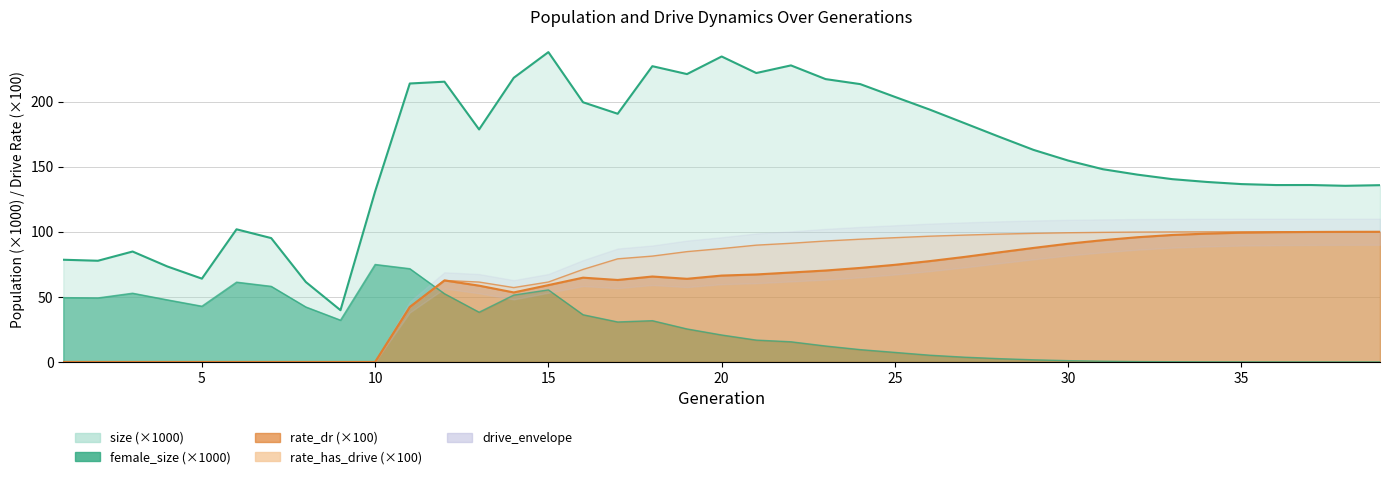

At which label does rate_dr first exceed 66?

20